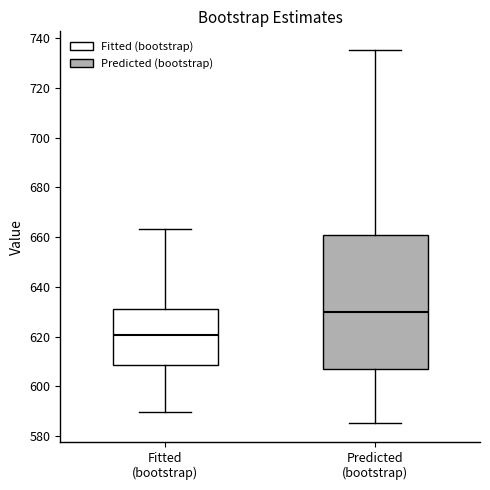

Comparing the boxes themselves (not the whiskers), which one is the tallest?

Predicted (bootstrap)